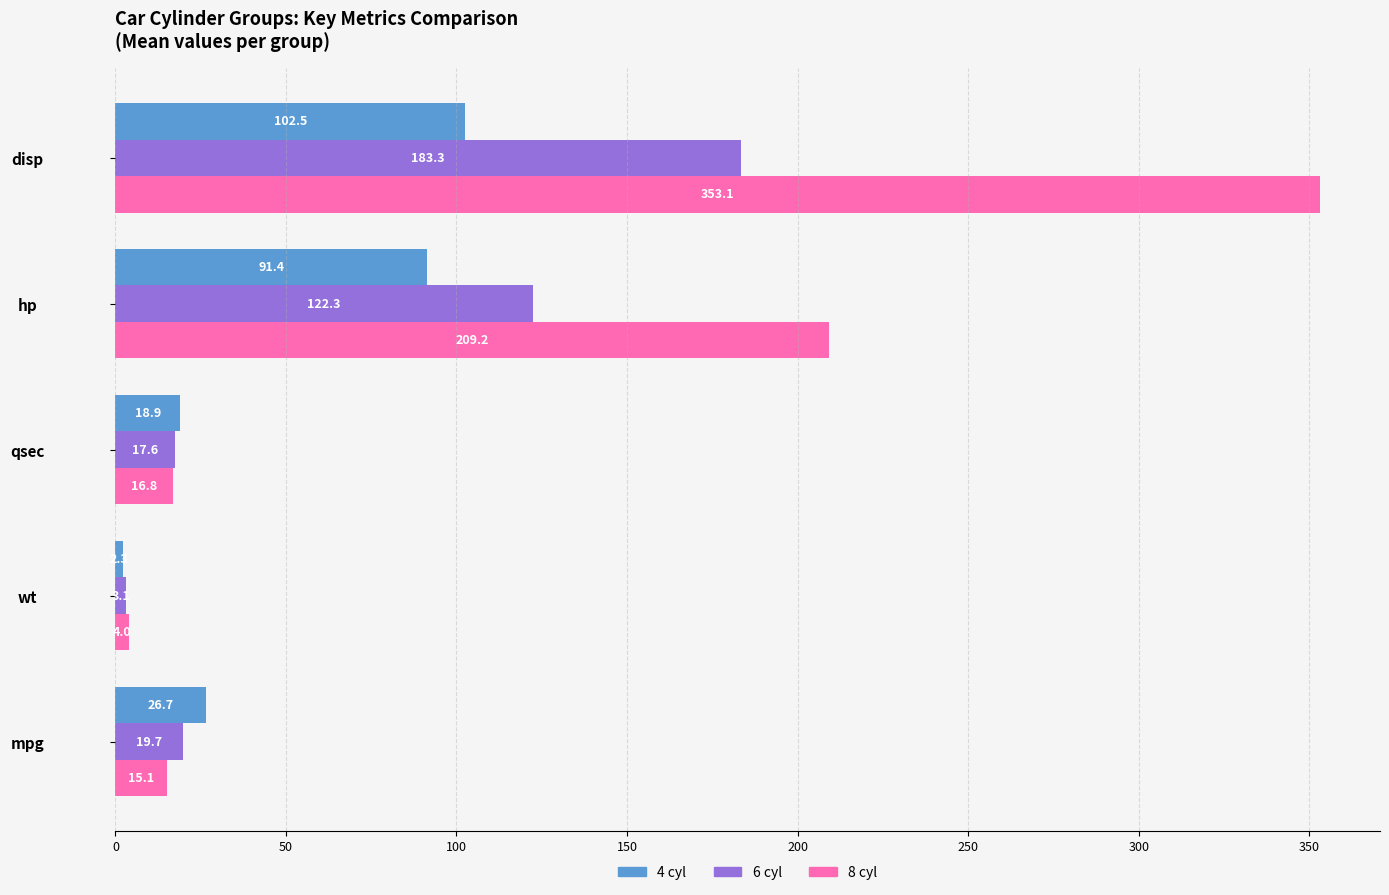

Between qsec and hp, which series saw the biggest shift?

8 cyl